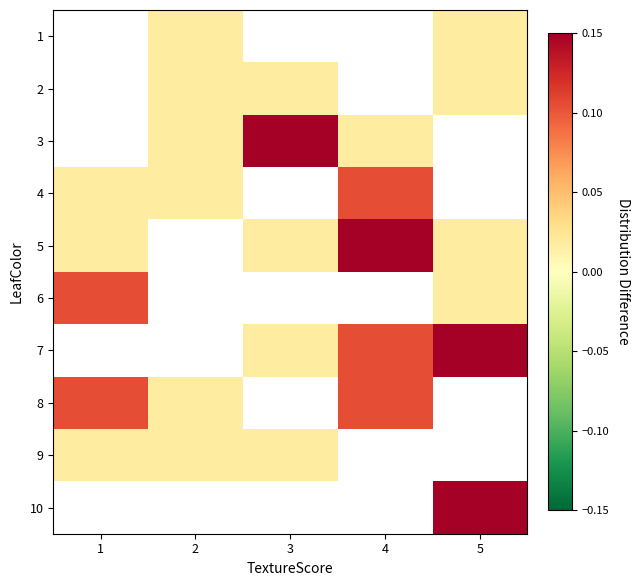

How many series are shown in this chart?

10